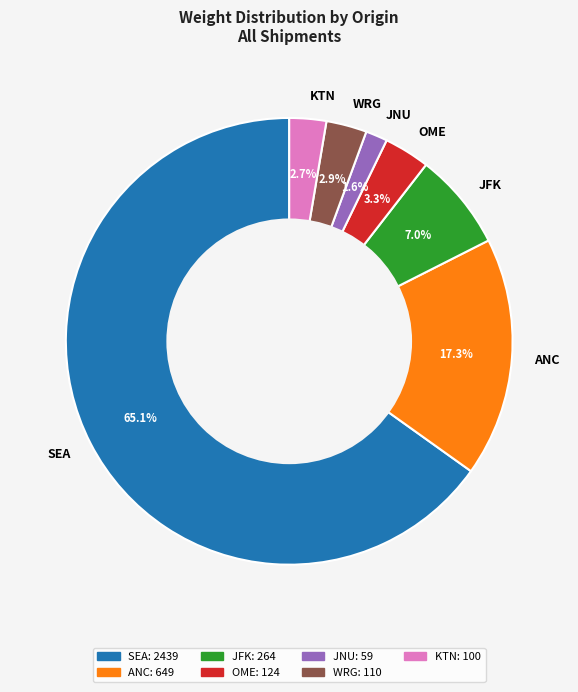

To the nearest percent, what is the average slice percentage?

14%